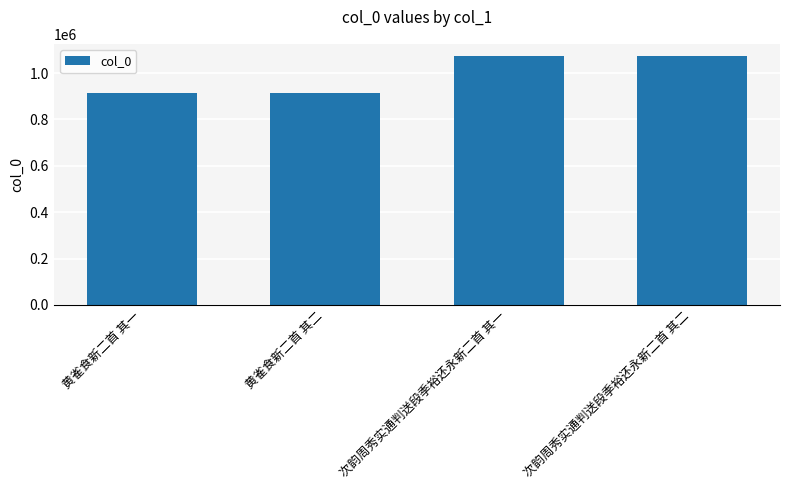

True or false: the data shows 1072656 at 次韵周秀实通判送段季裕还永新二首 其二.

True